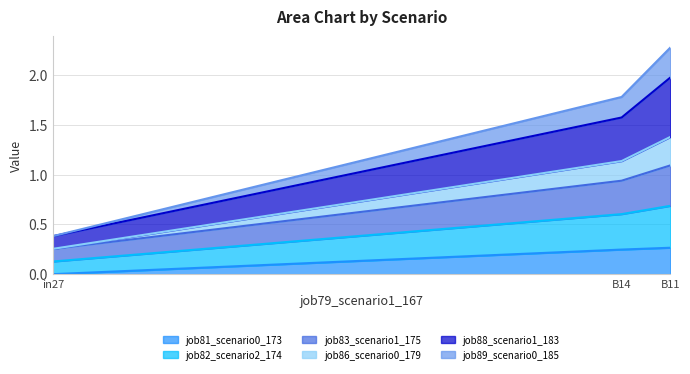

List the labels in order of job81_scenario0_173 value, largest first.

B11, B14, in27